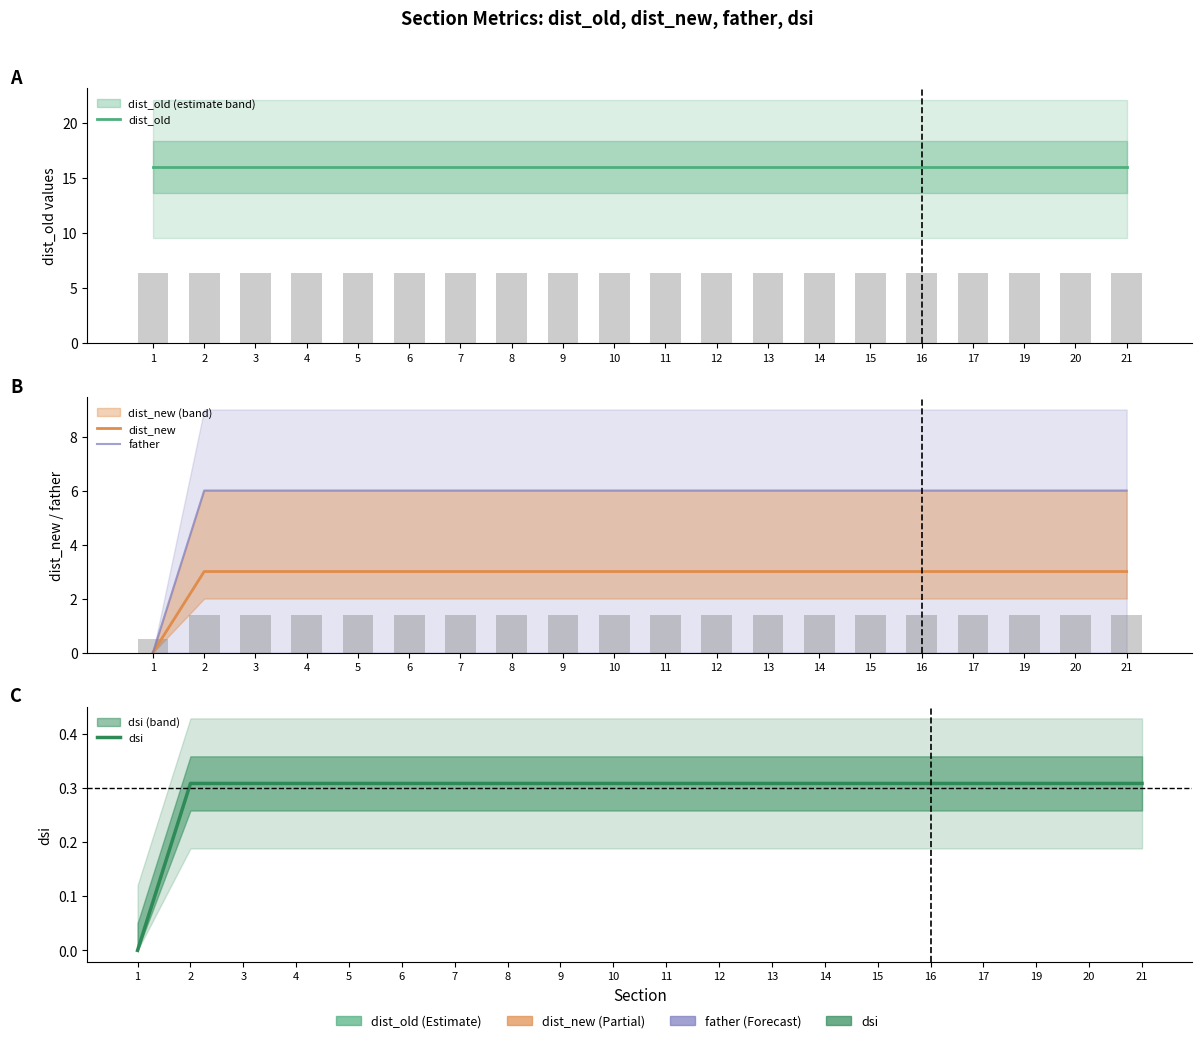

Does the chart contain any negative values?

No